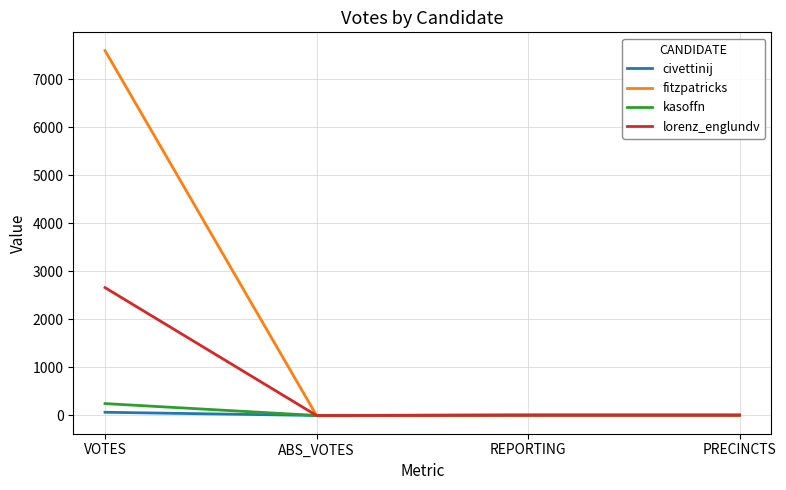

Which series has the largest range (max minus min)?

fitzpatricks